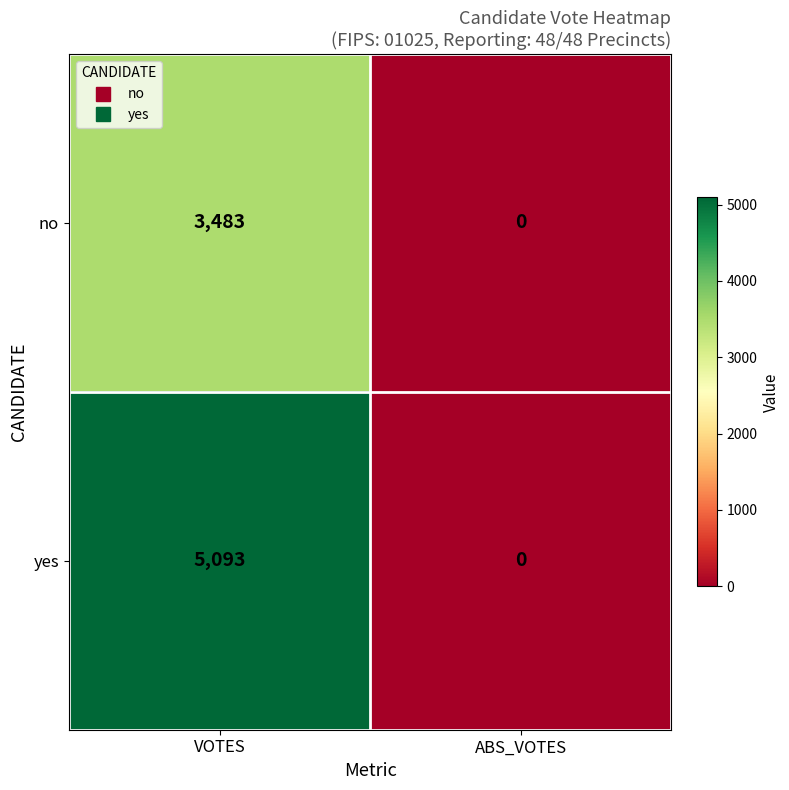

Where is yes nearest to the value 2546?

ABS_VOTES